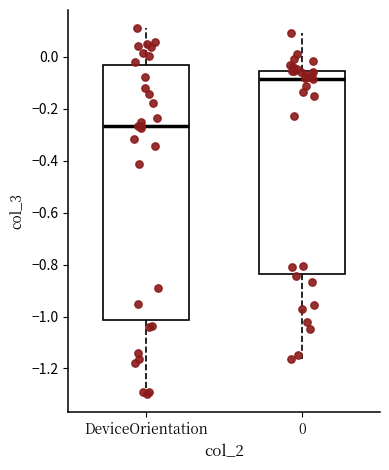

Reading left to right, transcribe this box plot: for each box, give where its median line is, the range the box spans, and where its two whiskers end, as read against the y-axis. The values are not printed on the chart, so give them approximately, as read against the axis.

DeviceOrientation: median -0.26, box -1.02 to -0.04, whiskers -1.30 to 0.10
0: median -0.08, box -0.84 to -0.06, whiskers -1.16 to 0.10